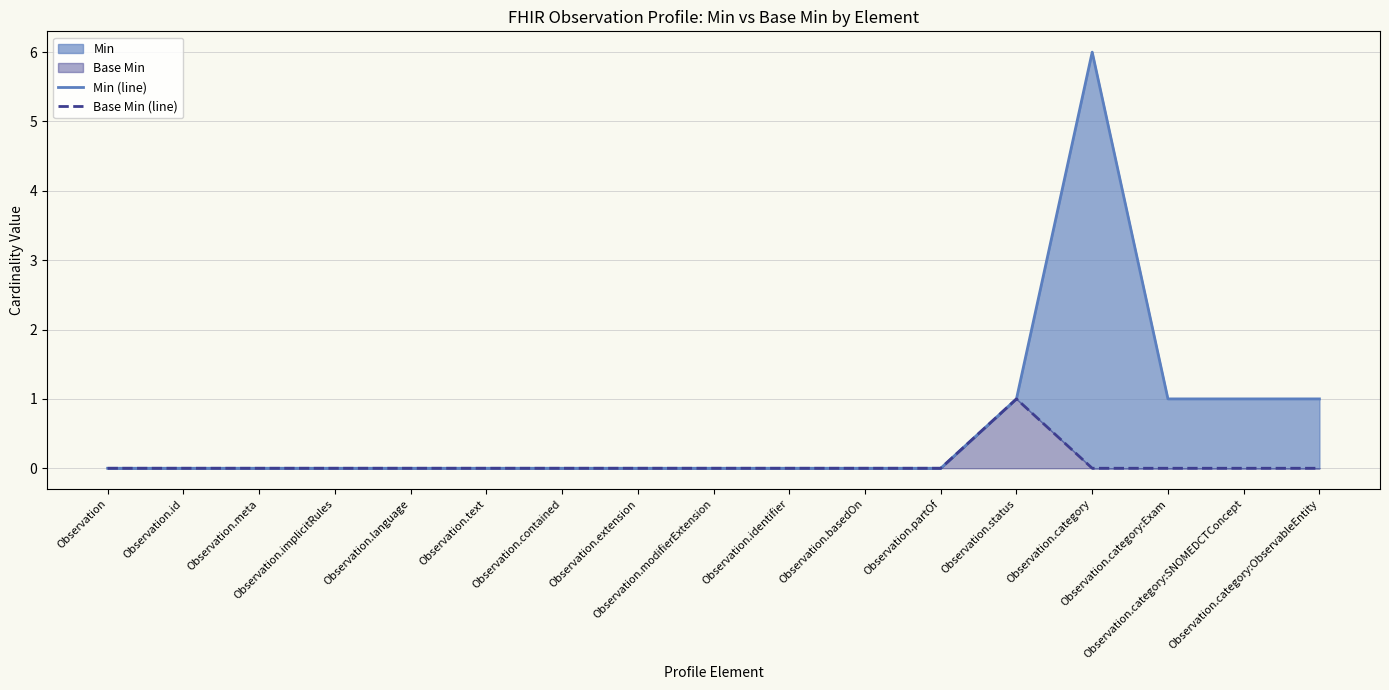

The Min (line) series shows 0 at Observation.language. True or false?

True